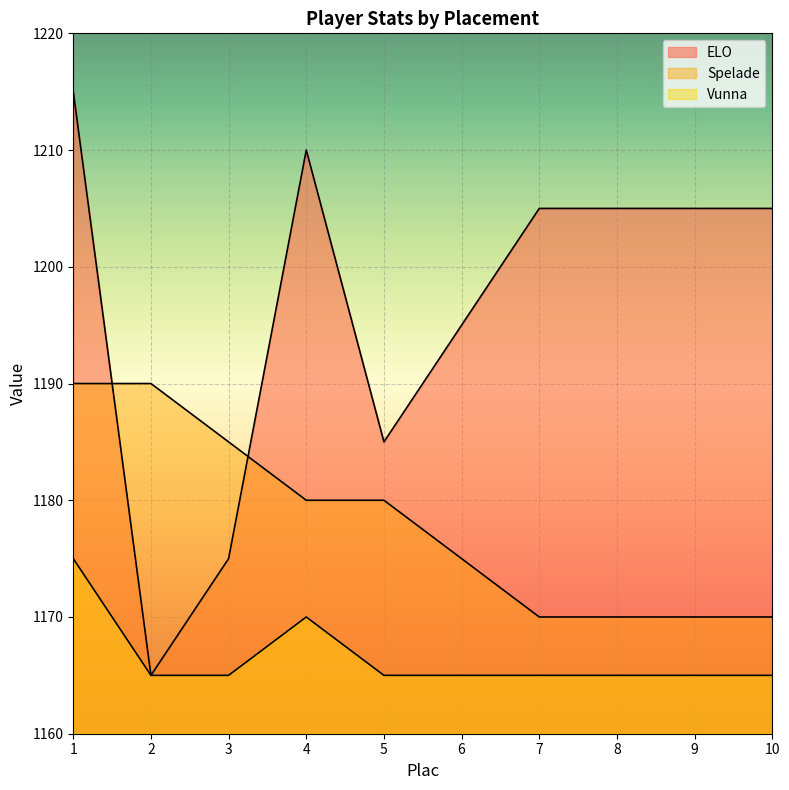

List the series in order of their overall mean, lowest first.

Vunna, Spelade, ELO